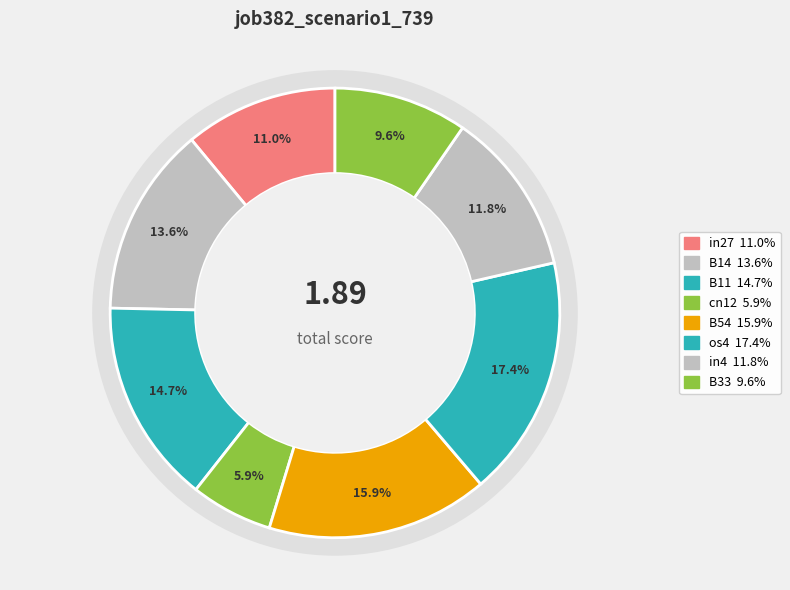

The os4 slice represents 17% of the pie. True or false?

True